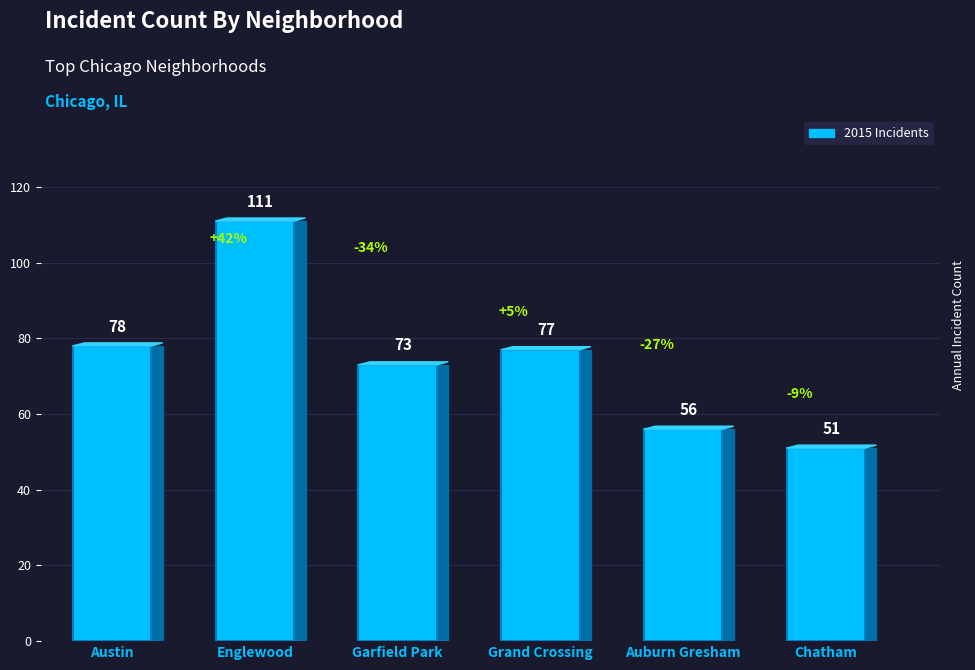

The chart shows a value of 51 at Chatham. True or false?

True